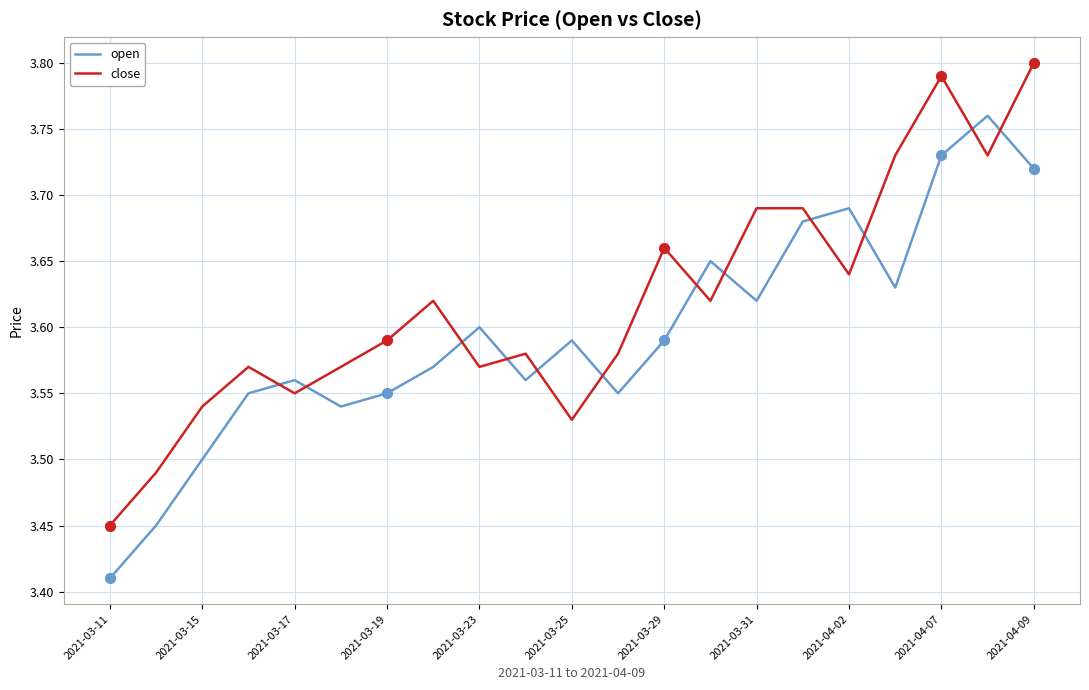

Which series has the largest total across all categories?

close